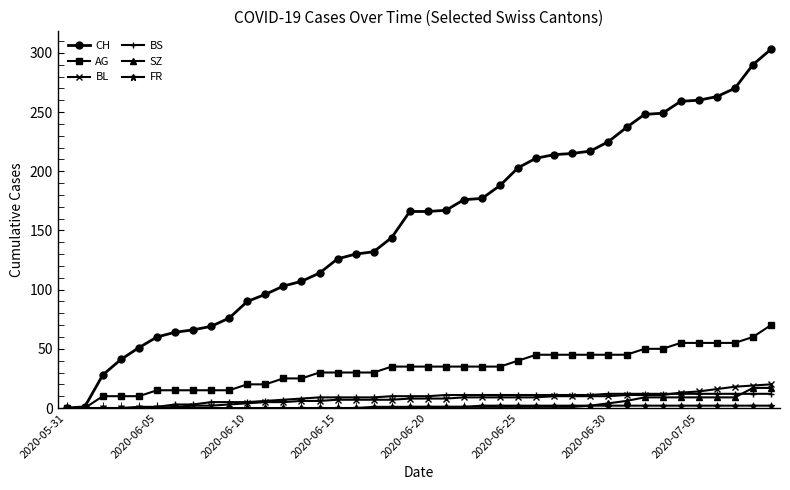

Is this an area chart (filled region under the line)?

No